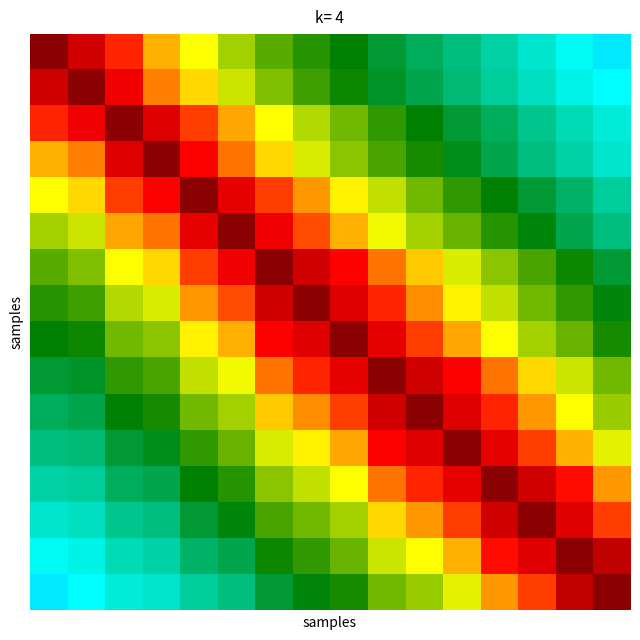

What is the minimum value shown in the chart?

0.1